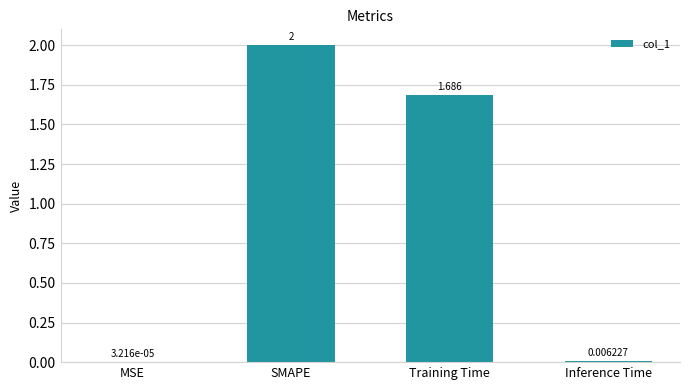

At which category does the chart reach its peak across all series?

SMAPE